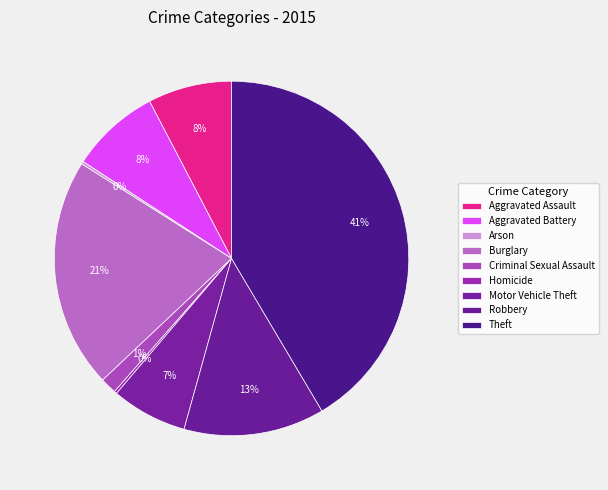

The Motor Vehicle Theft slice represents 7% of the pie. True or false?

True